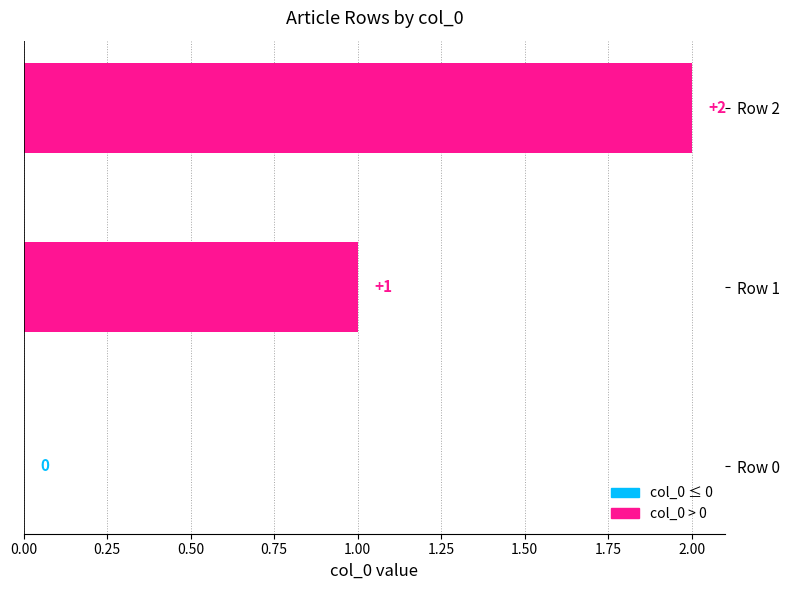

What is the sum of all values?

3